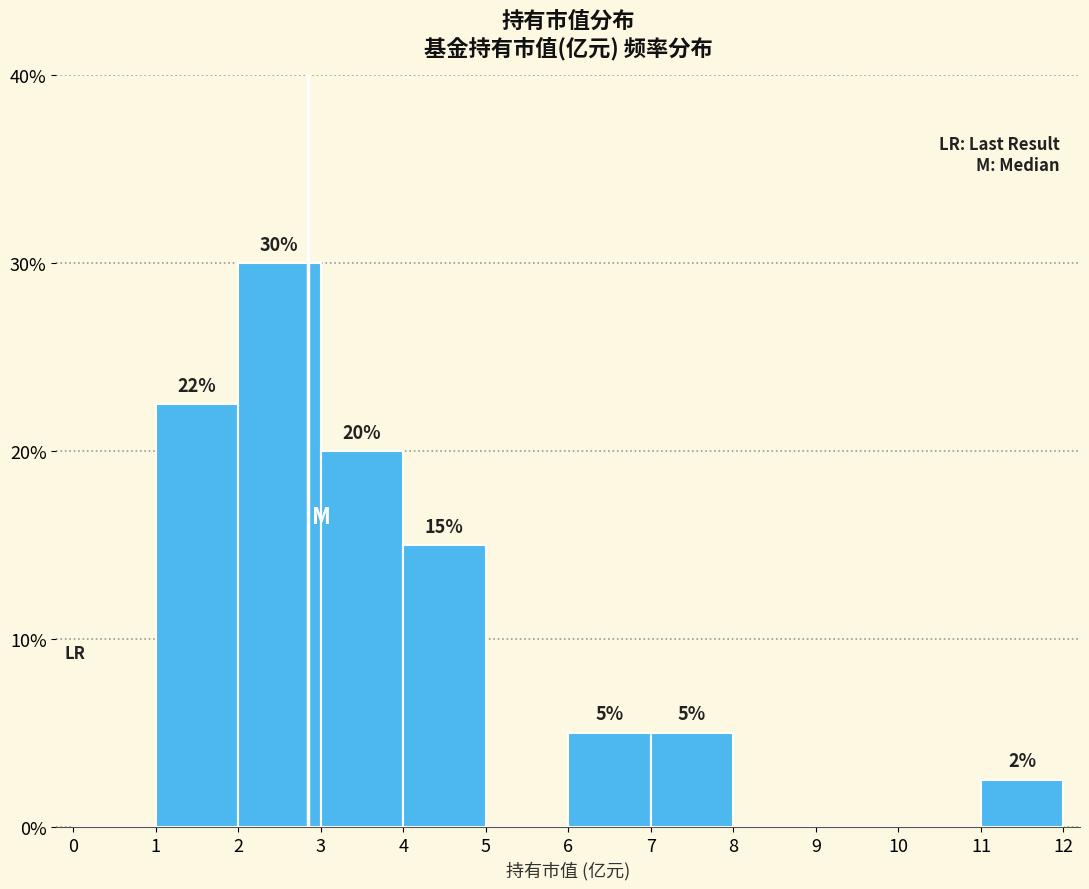

Over which range of the x-axis is the bar tallest?

2 to 3